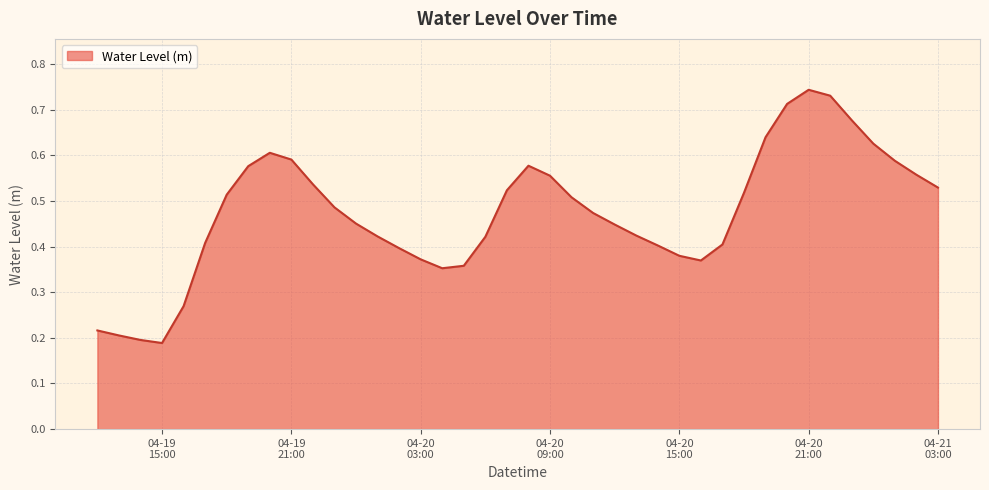

Is this an area chart (filled region under the line)?

Yes